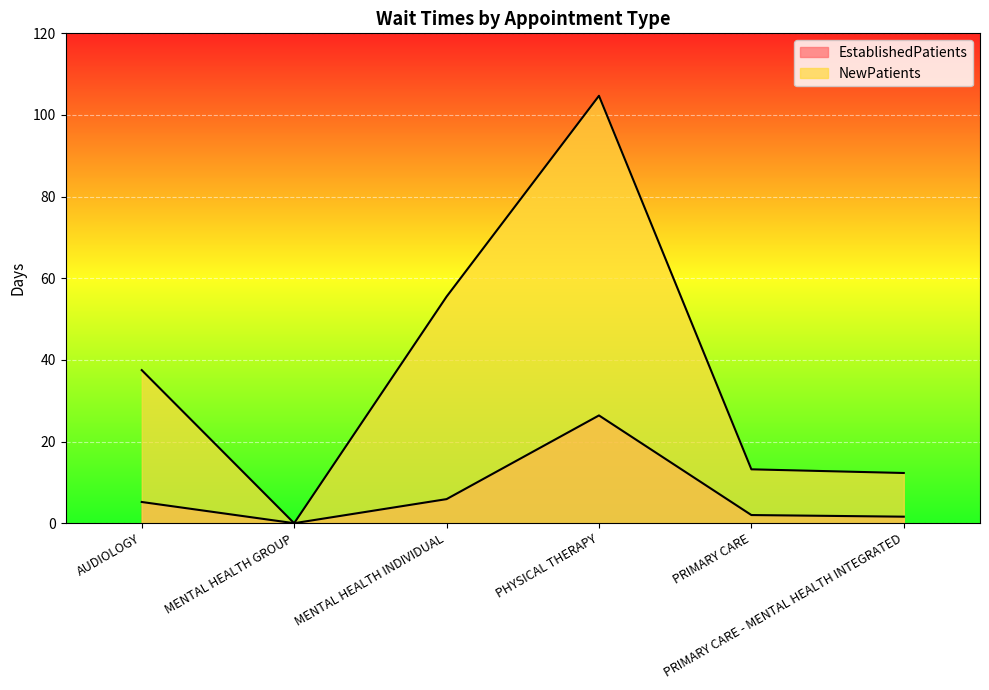

How many lines are shown in the chart?

2